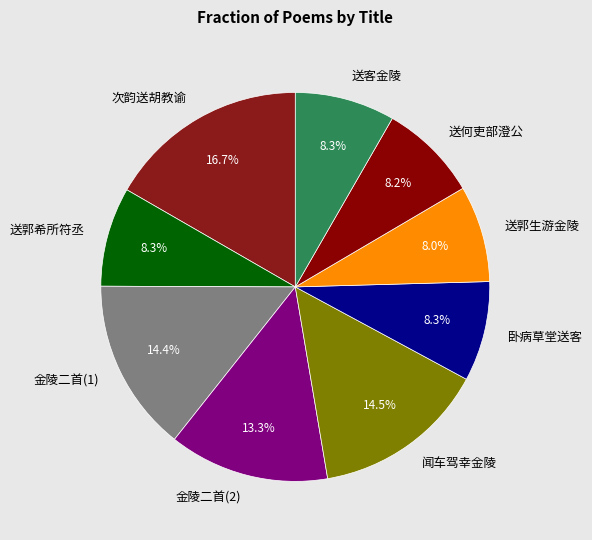

How many slices are in this pie chart?

9